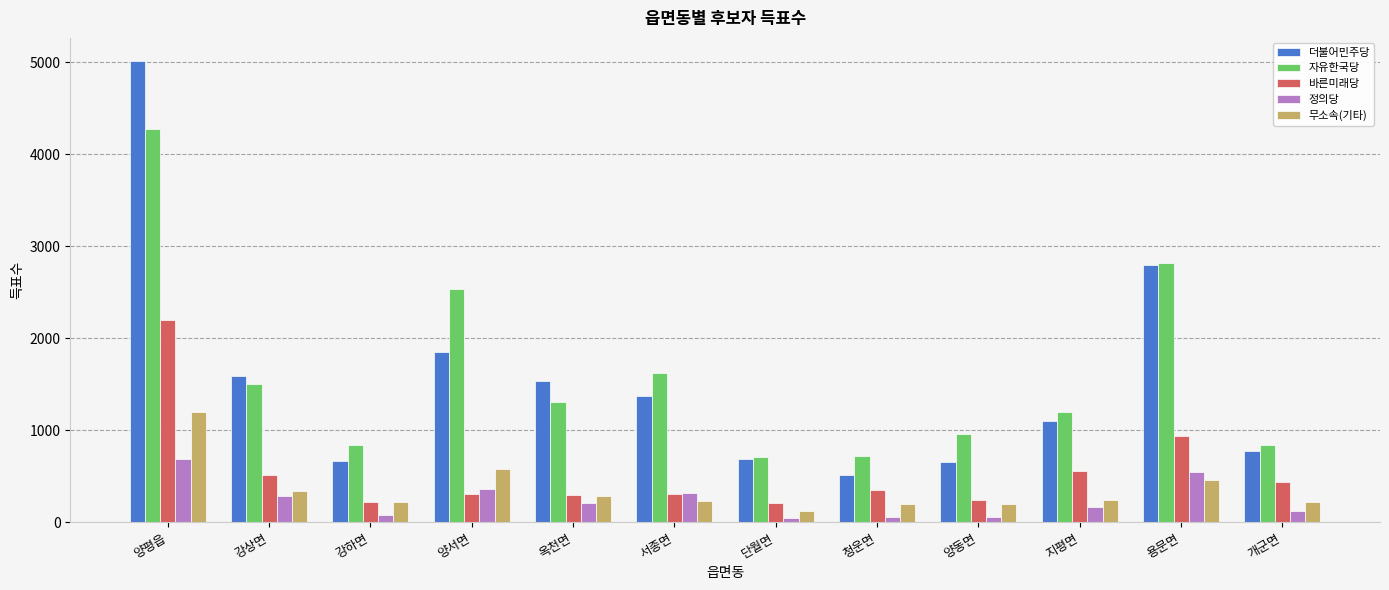

Which category has the highest value across all series?

양평읍